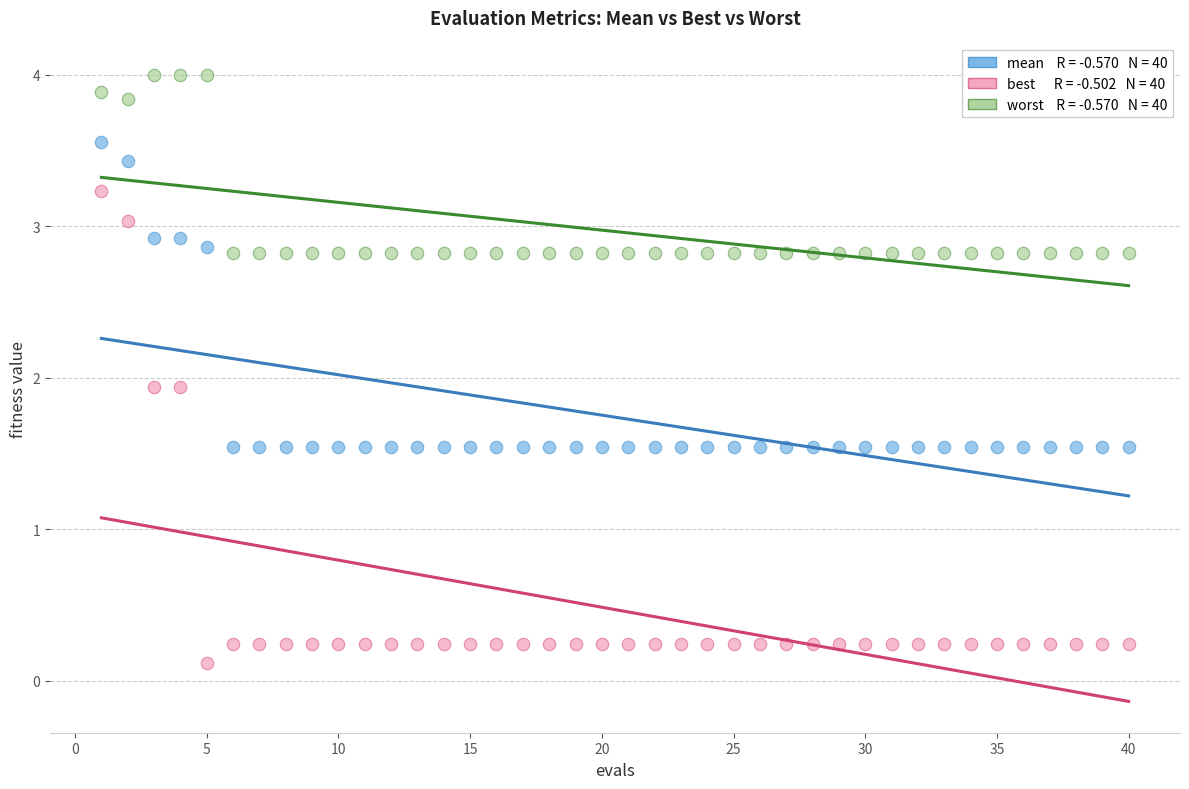

Across all data points, what is the range of X values (max minus min)?

39.0